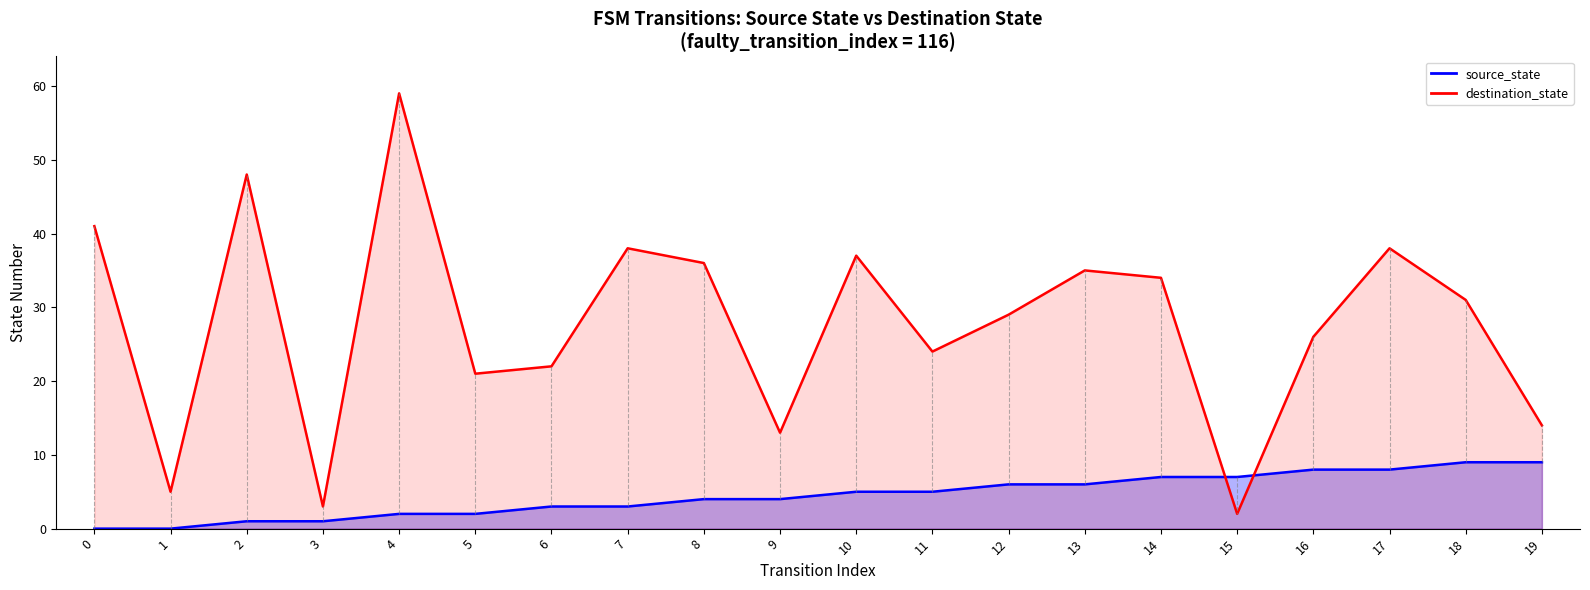

Where is source_state line nearest to the value 4?

8